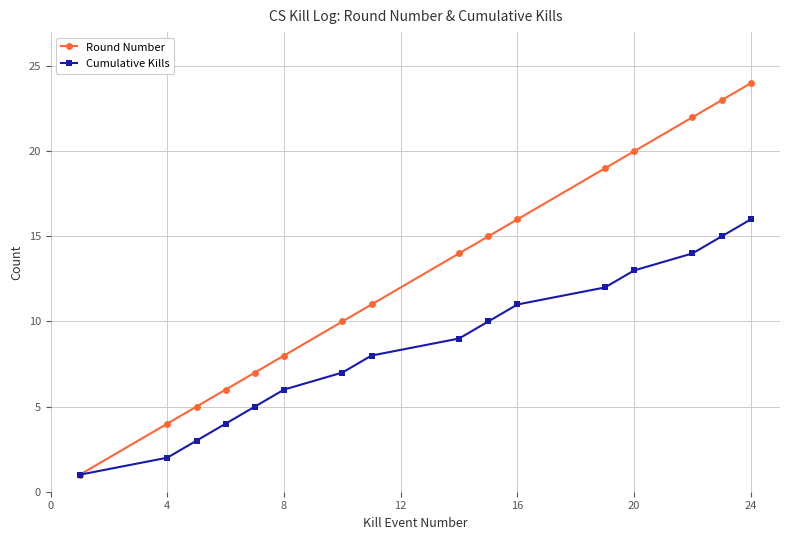

List the series in order of their peak value, lowest first.

Cumulative Kills, Round Number